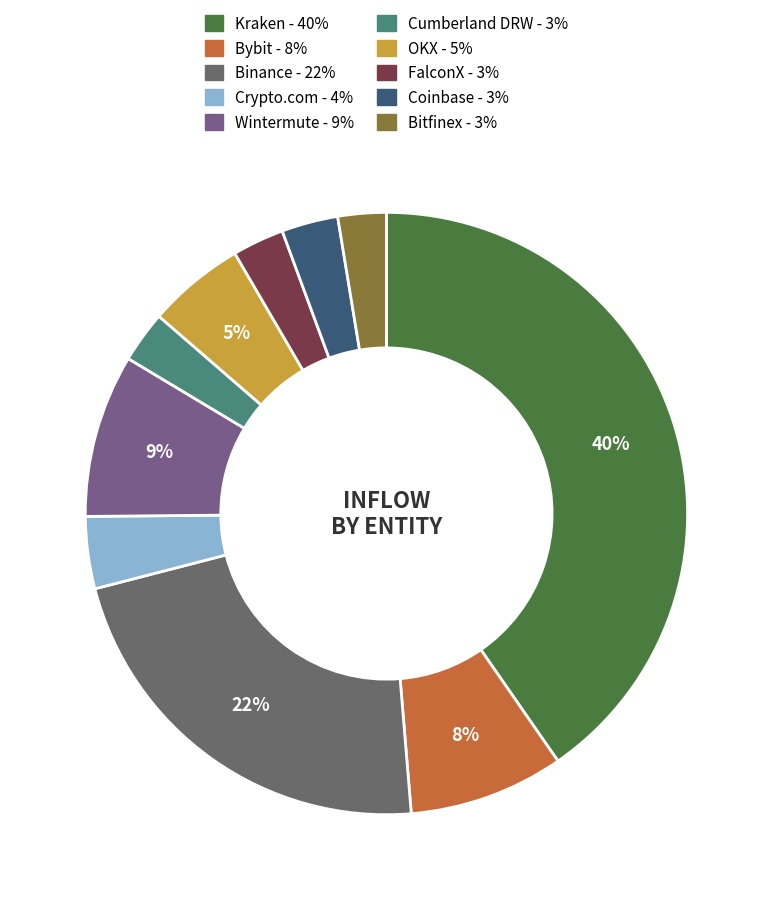

To the nearest percent, what percentage of the pie is Binance?

22%